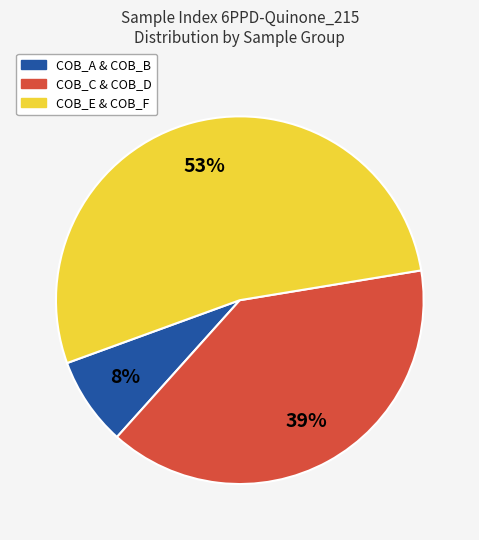

To the nearest percent, what is the average slice percentage?

33%